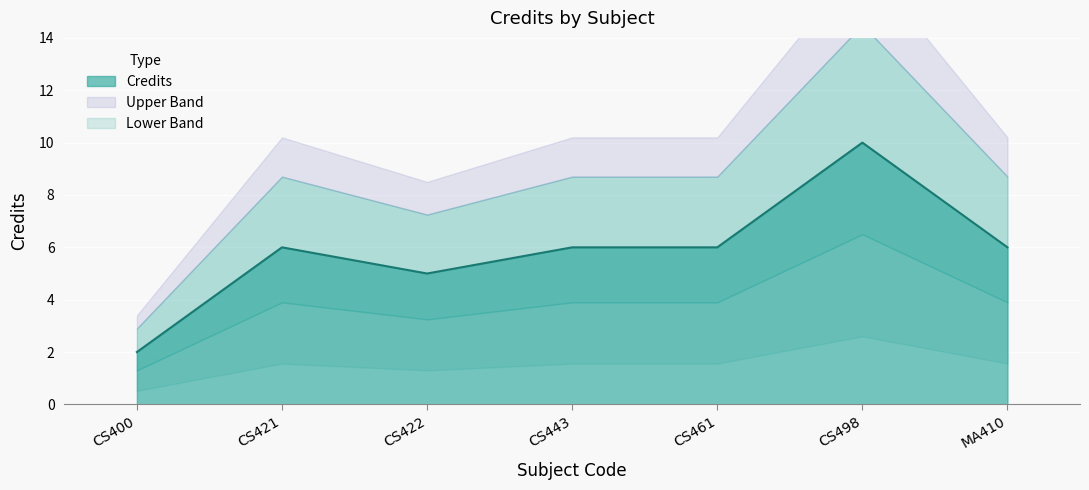

Which has a higher value, CS421 or CS443?

CS421